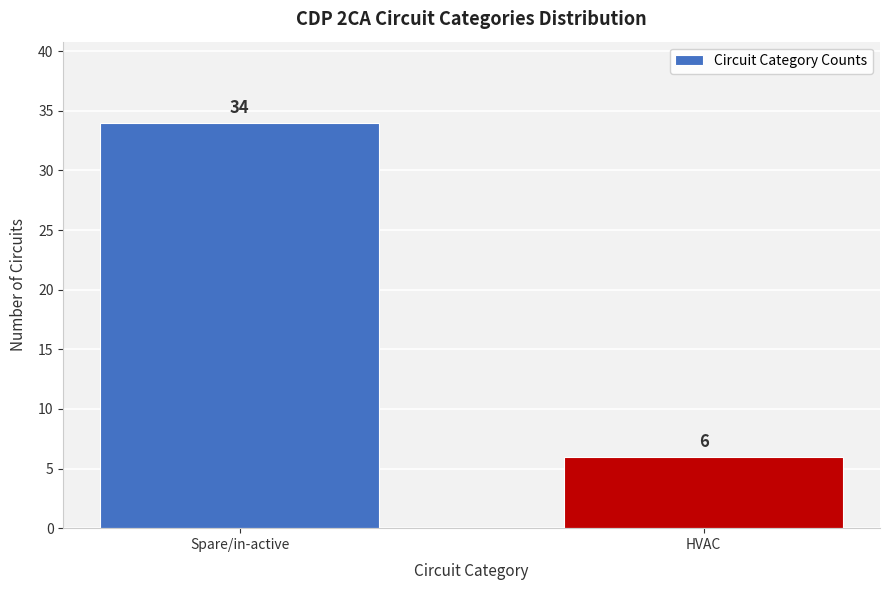

Reading left to right, extract all data points from this chart.

34	6